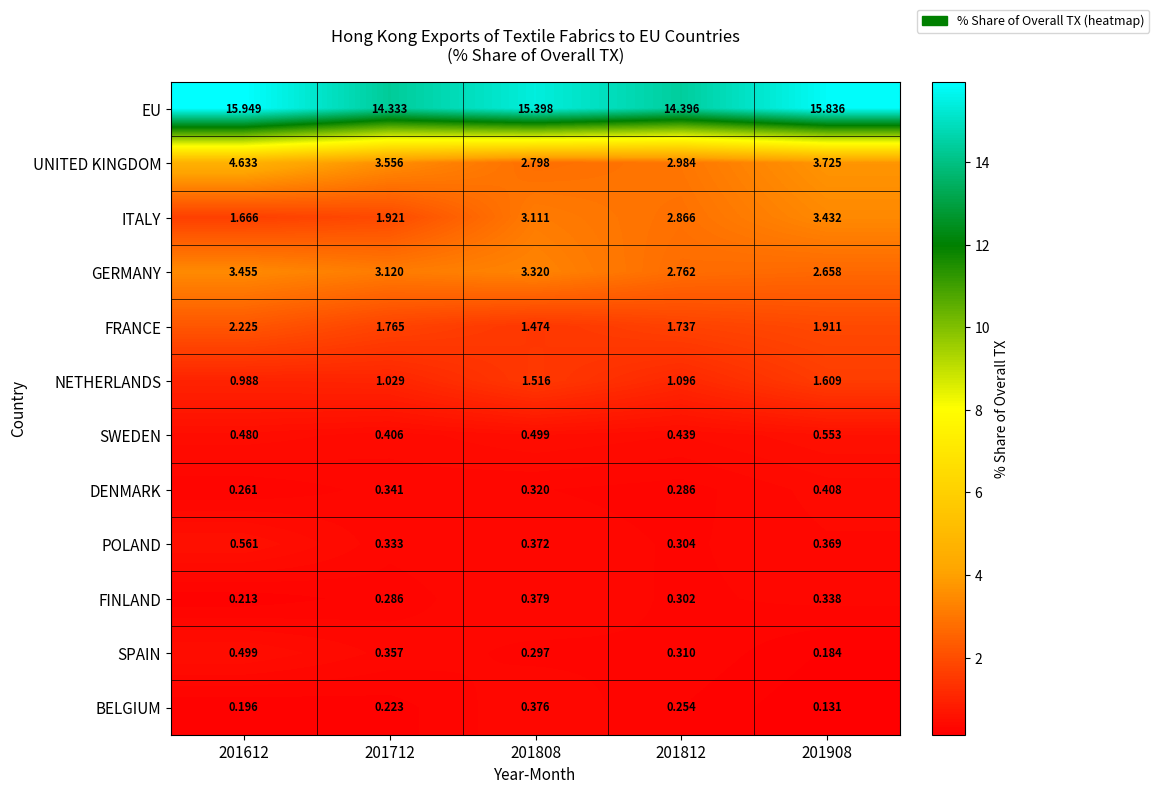

Count the number of categories in the chart.

5